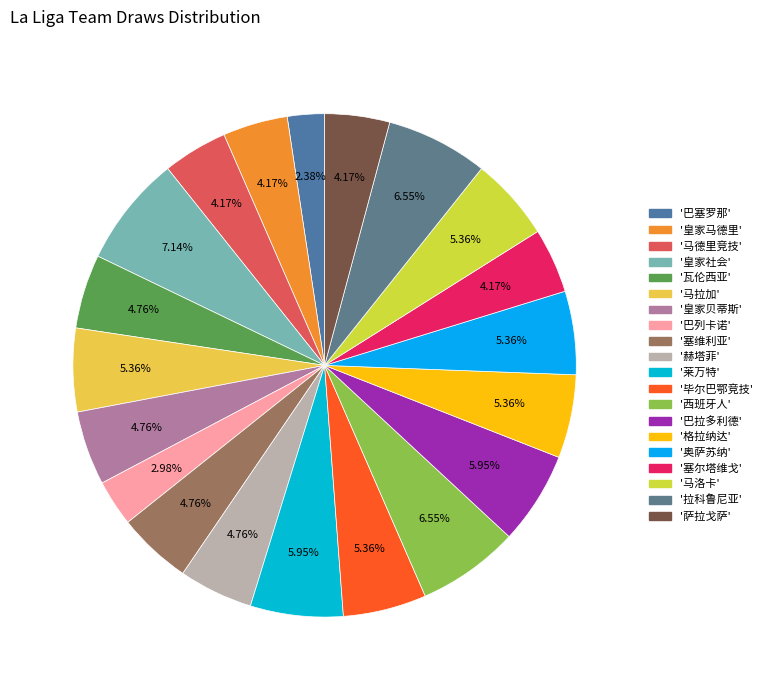

What is the largest slice in the pie chart?

皇家社会